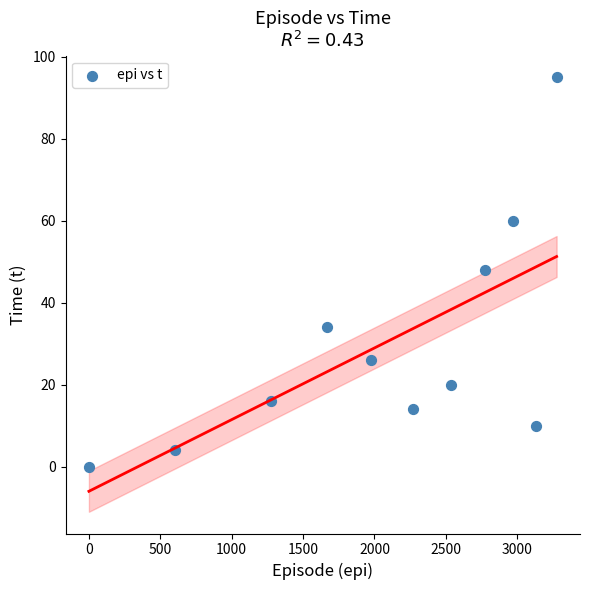

What is the average X value?

2043